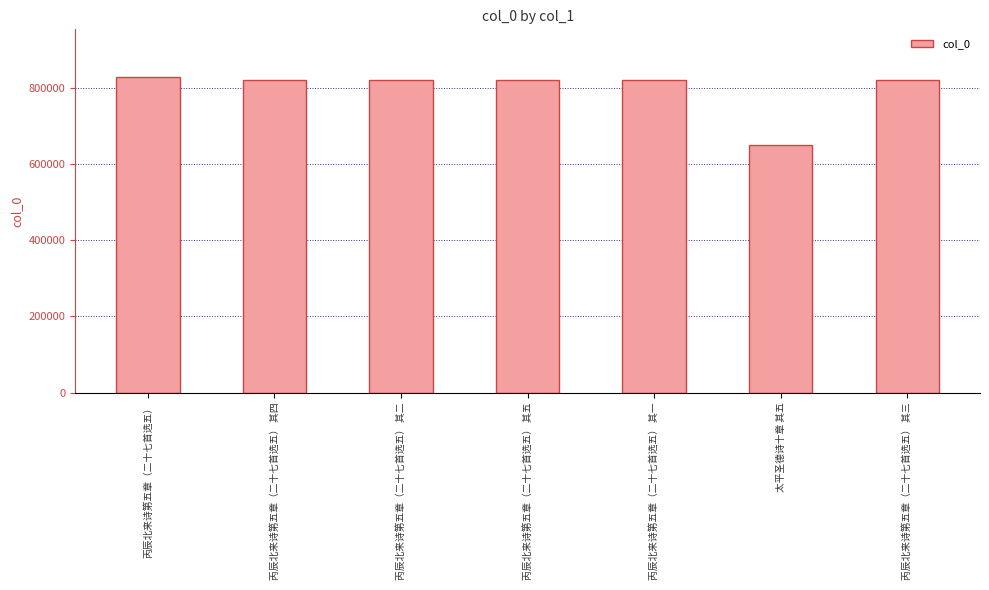

What is the label of the 4th bar from the right?

丙辰北来诗第五章（二十七首选五） 其五